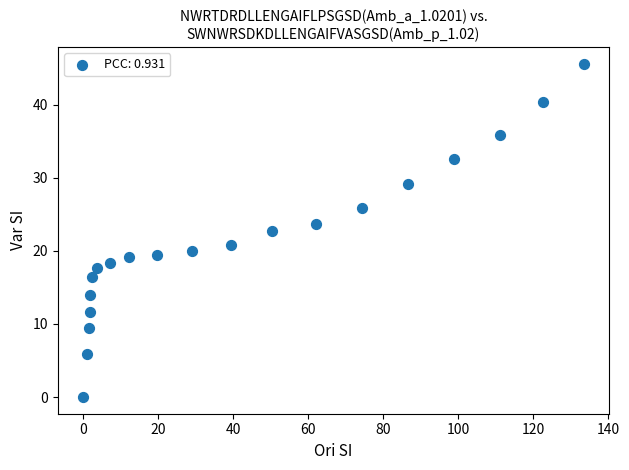

What is the range of X values (max minus min)?

133.5